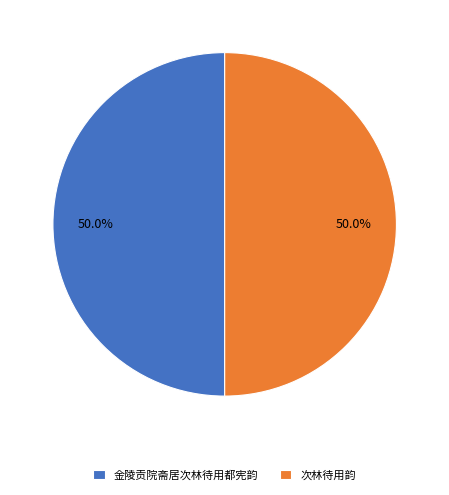

Approximately how many times larger is the value at 金陵贡院斋居次林待用都宪韵 compared to 次林待用韵?

1.0